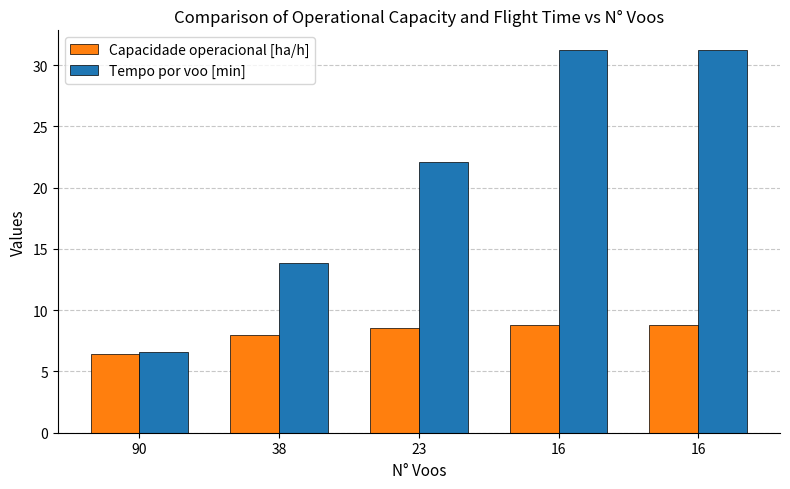

Which series changed the most between 90 and 23?

Tempo por voo [min]